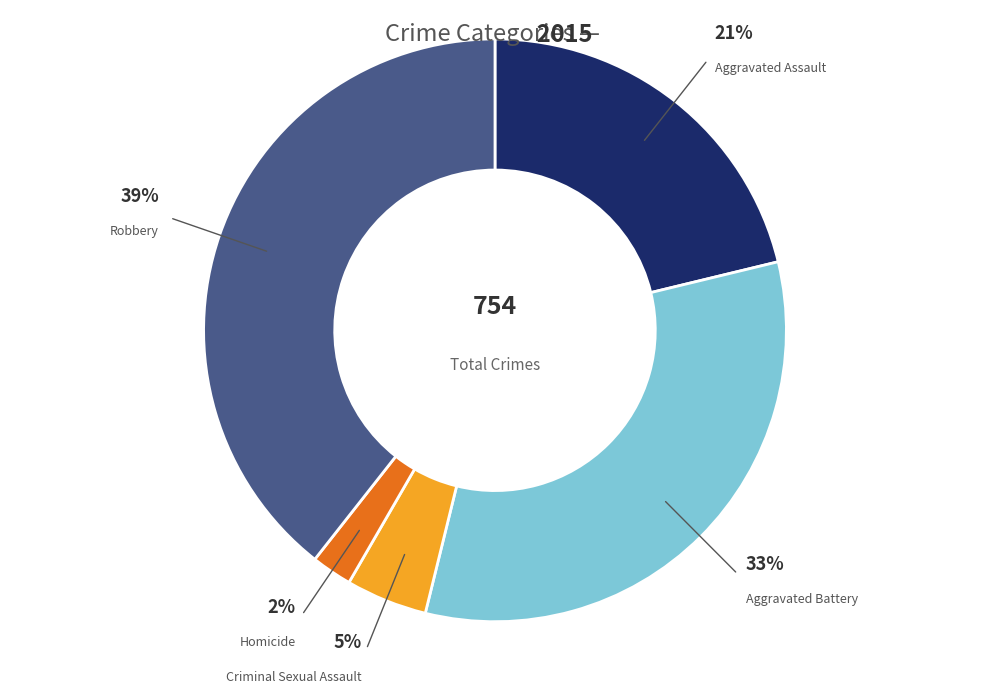

To the nearest percent, what is the average slice percentage?

20%